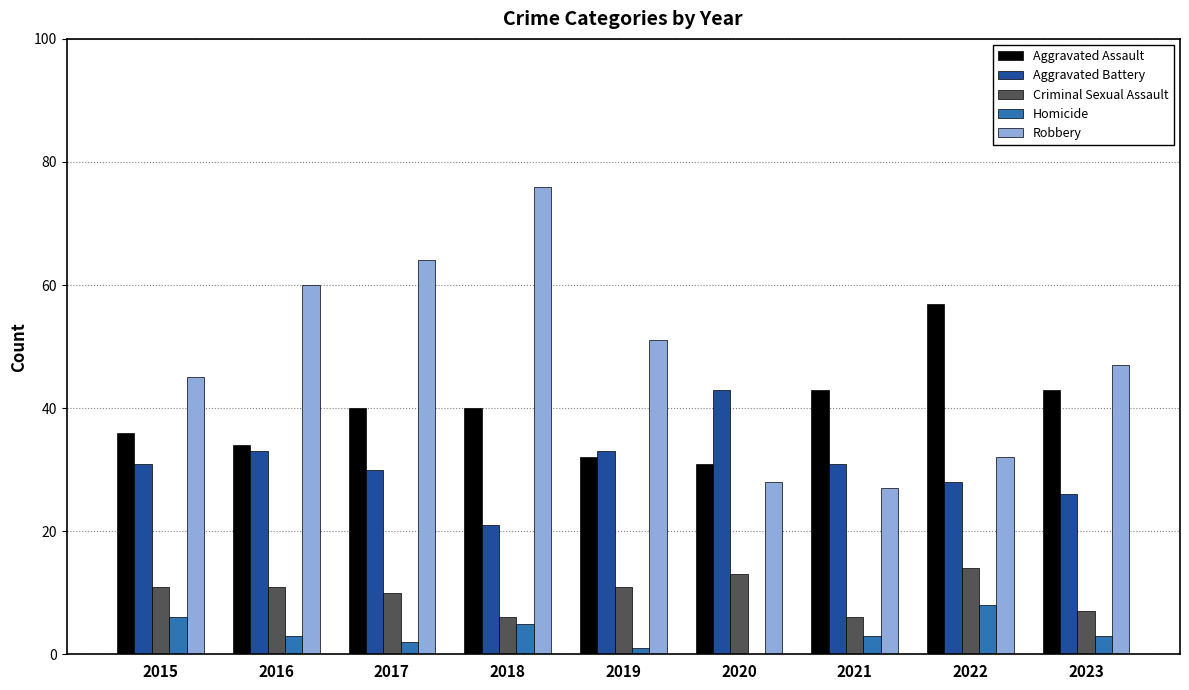

Between 2017 and 2020, which series saw the biggest shift?

Robbery